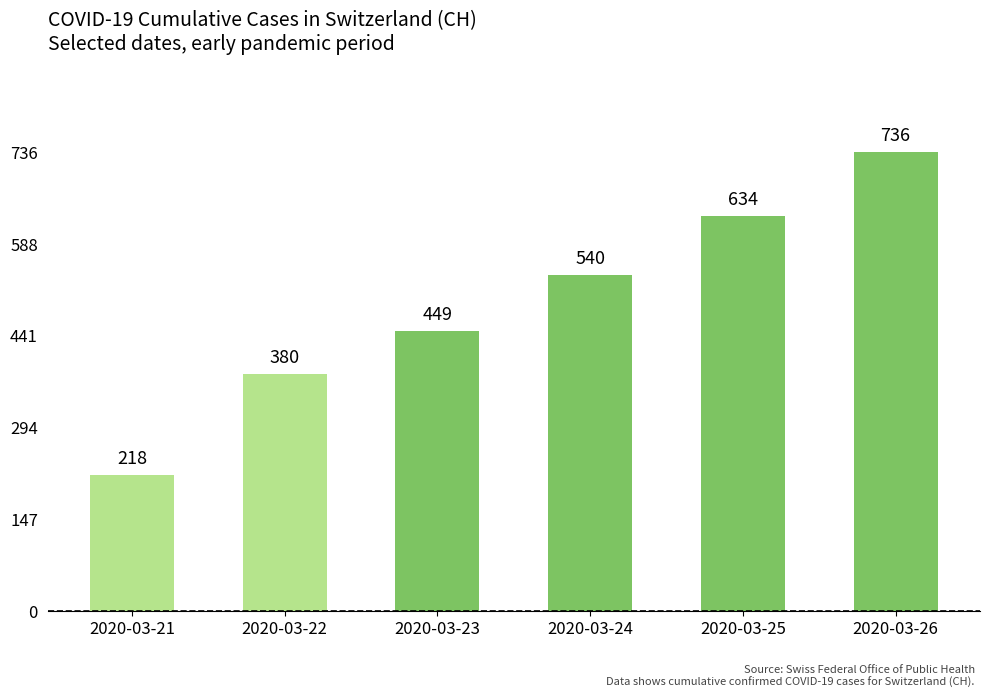

What is the sum of all values?

2957